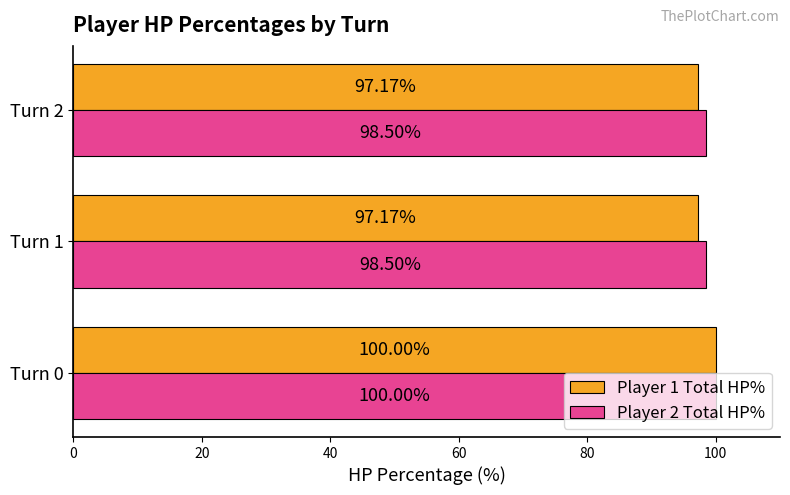

How many Player 2 Total HP% values are between 98 and 100?

3